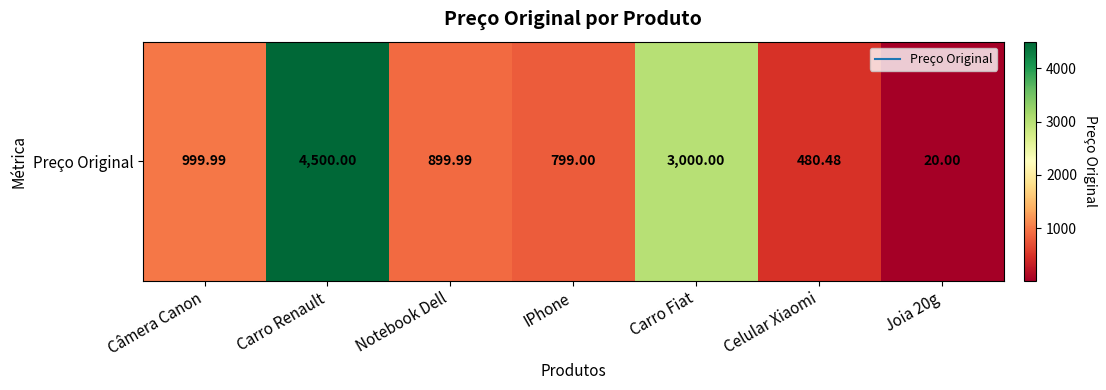

At which category does the chart reach its minimum across all series?

Joia 20g